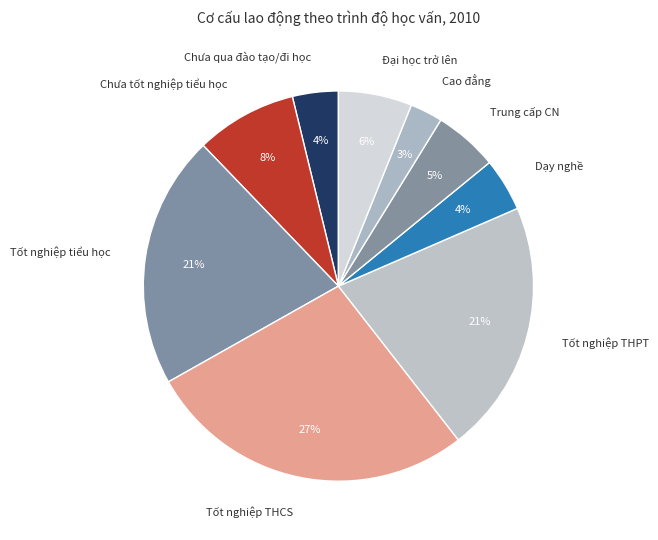

To the nearest percent, what percentage of the pie is Tốt nghiệp tiểu học?

21%